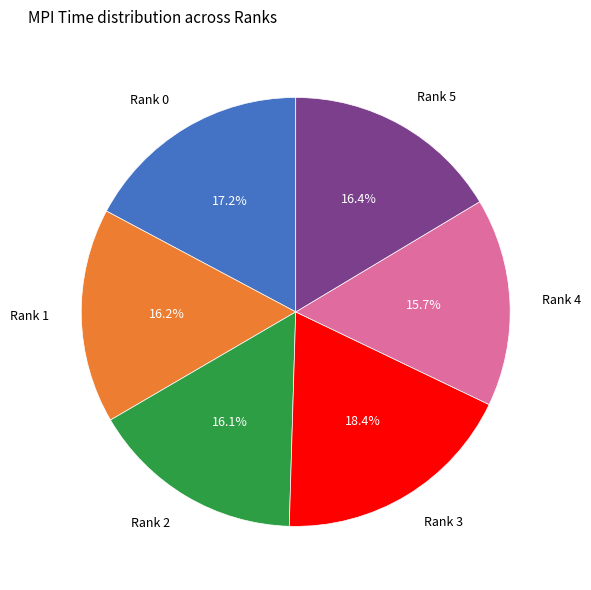

Does any single category account for the majority?

No